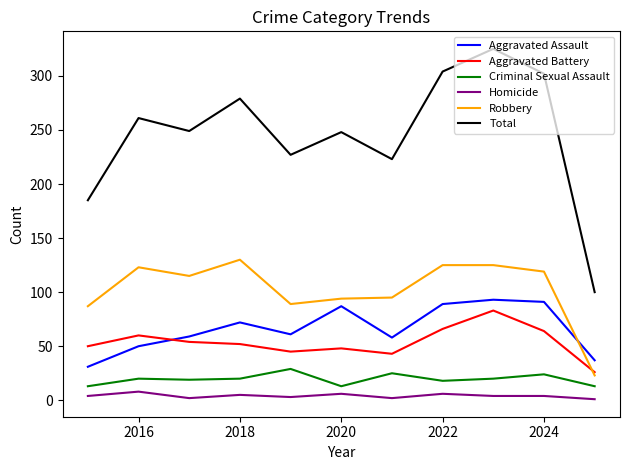

Which series has the widest spread of values?

Total